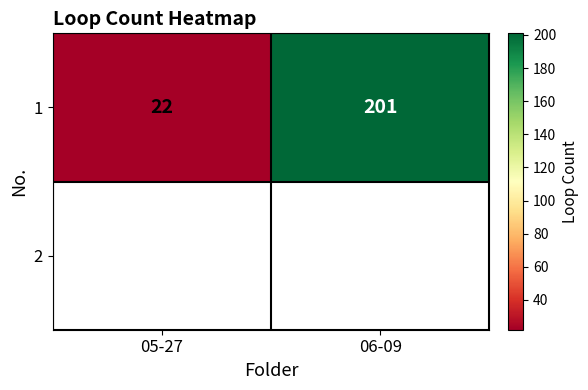

Where is the data nearest to the value 111?

05-27